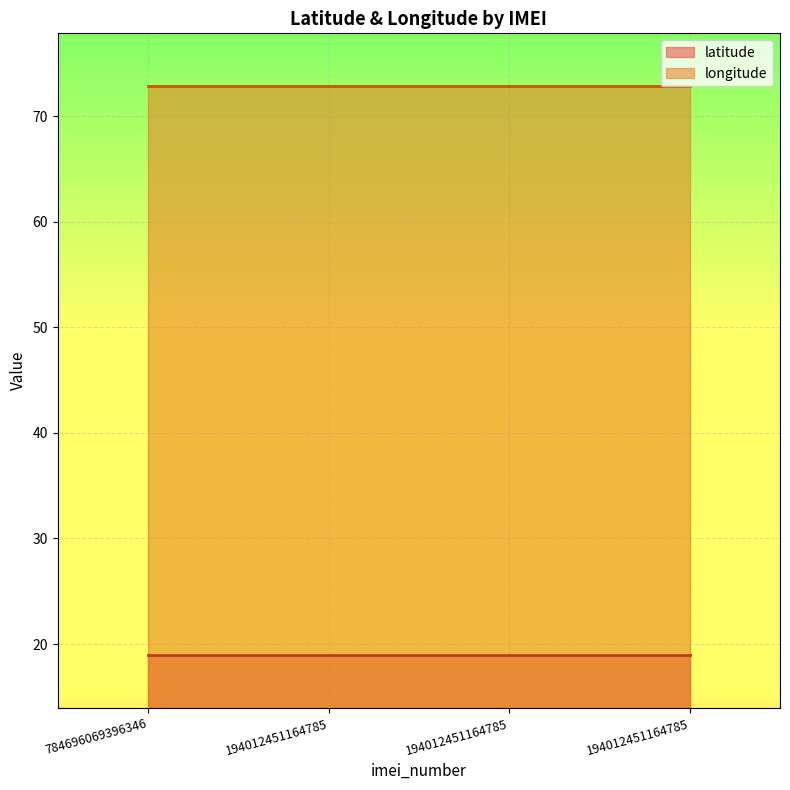

At how many categories does at least one series exceed 22?

4